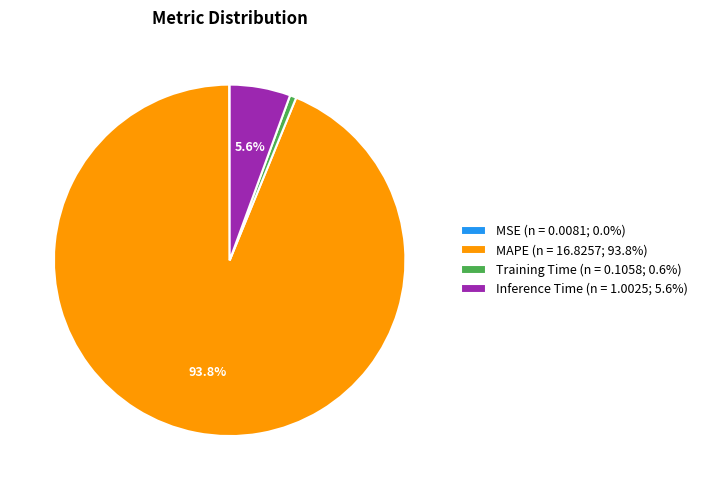

How much of the chart is everything except MAPE (n = 16.8257; 93.8%)?

6.2%